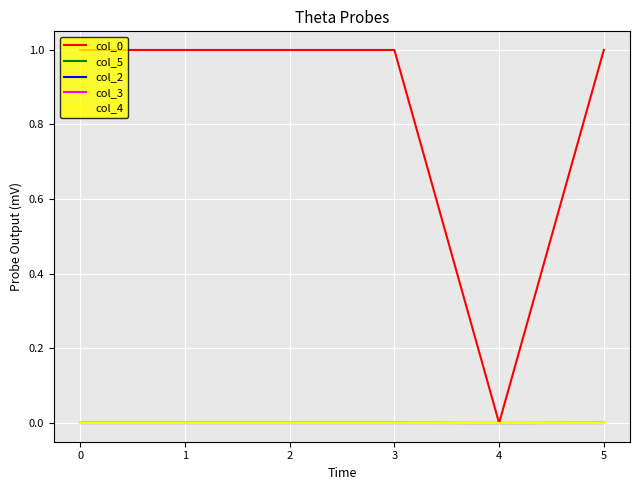

Is this an area chart (filled region under the line)?

No